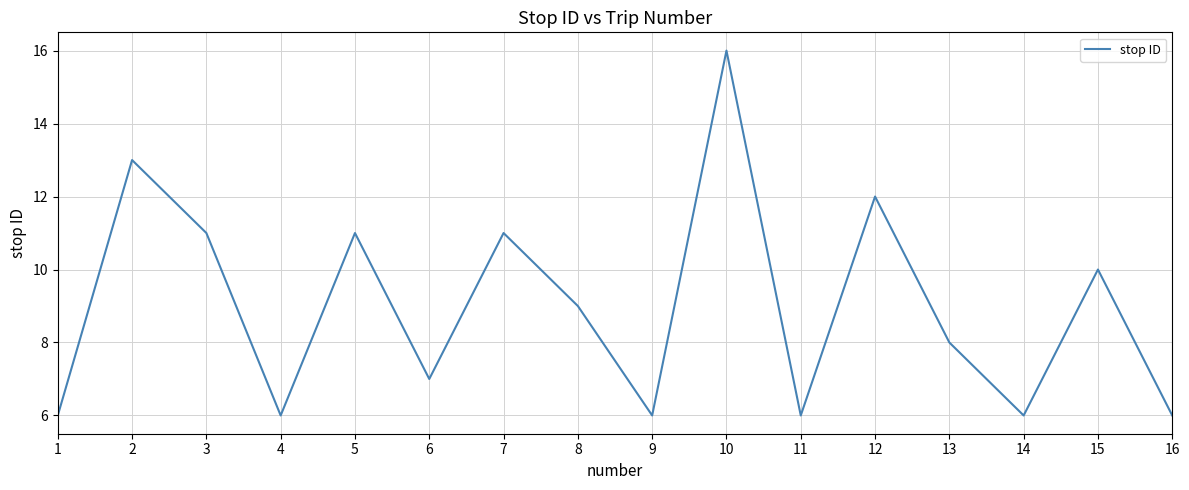

What is the difference between the values at 6 and 7?

4